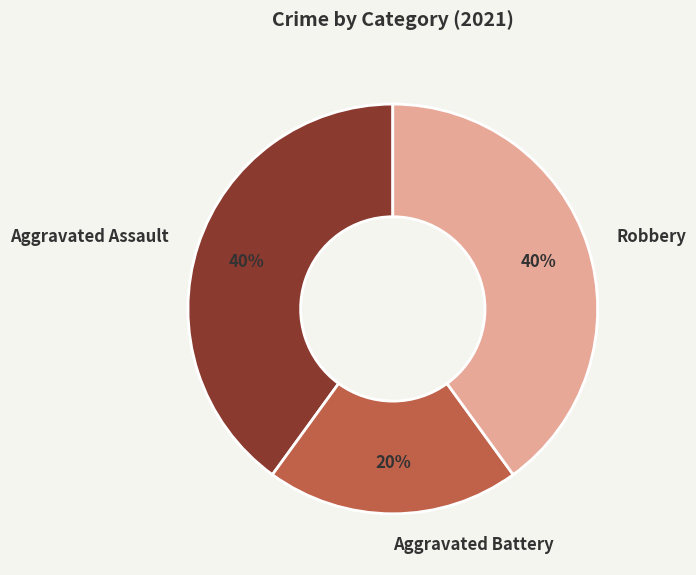

What is the smallest slice in the pie chart?

Aggravated Battery